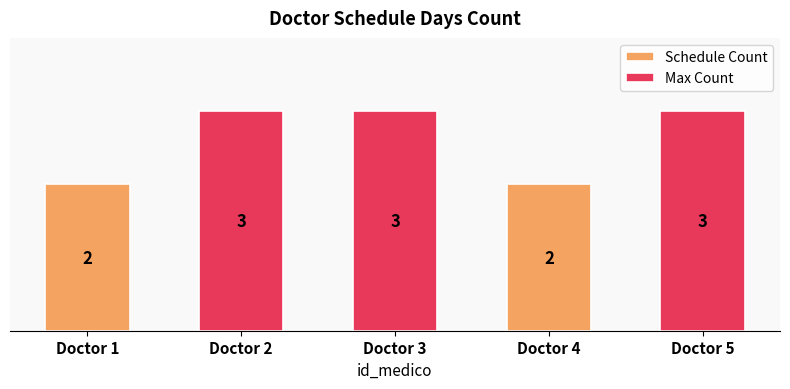

Are the bars horizontal?

No